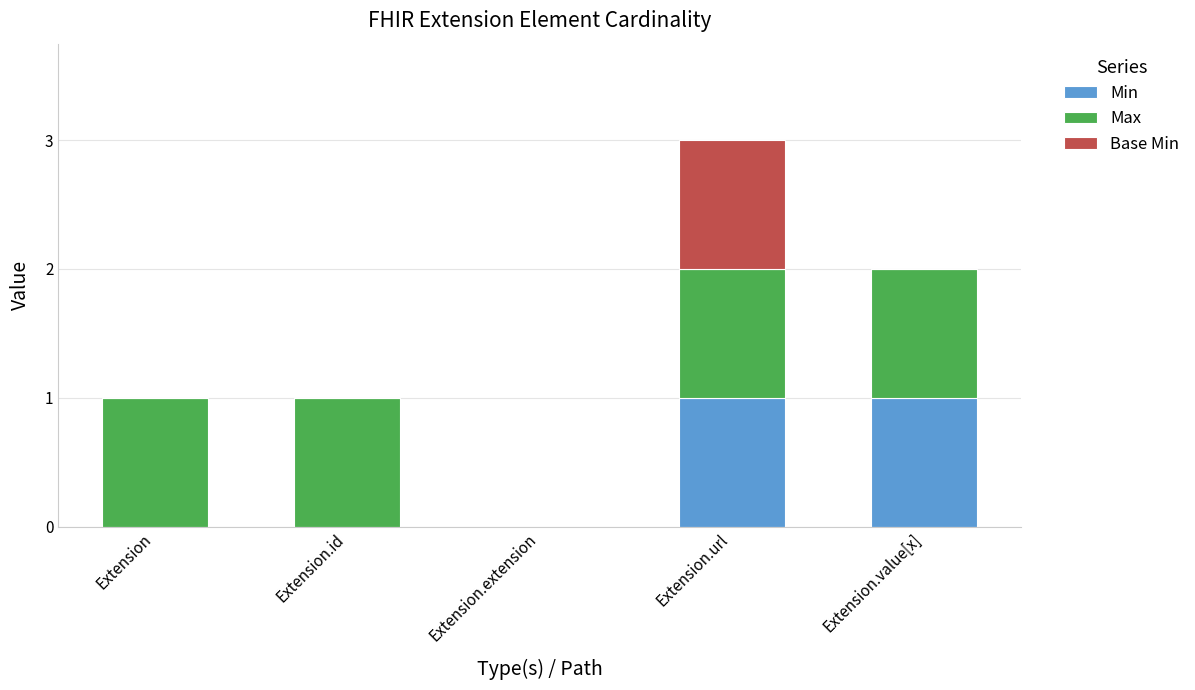

What are all the series names shown in the legend?

Min, Max, Base Min